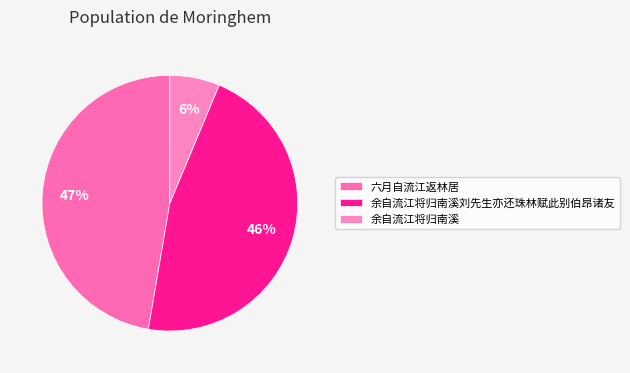

Does 六月自流江返林居 represent more than half of the total?

No